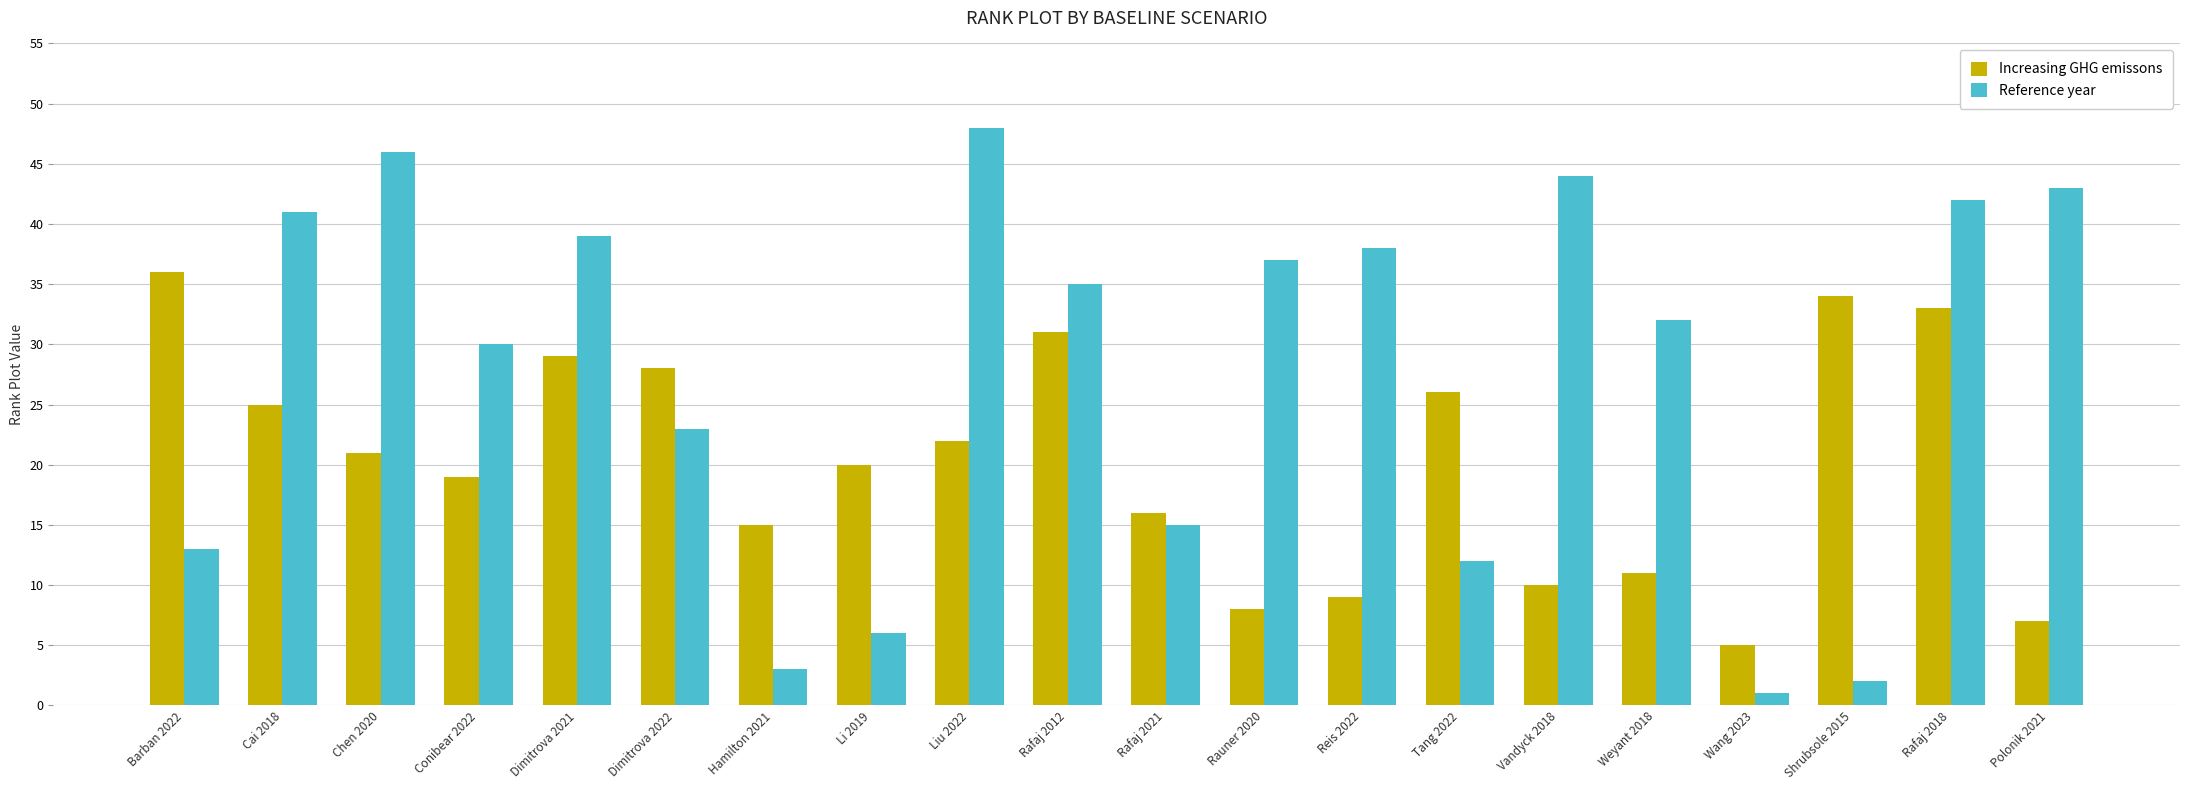

At which label does Increasing GHG emissons reach its peak?

Barban 2022